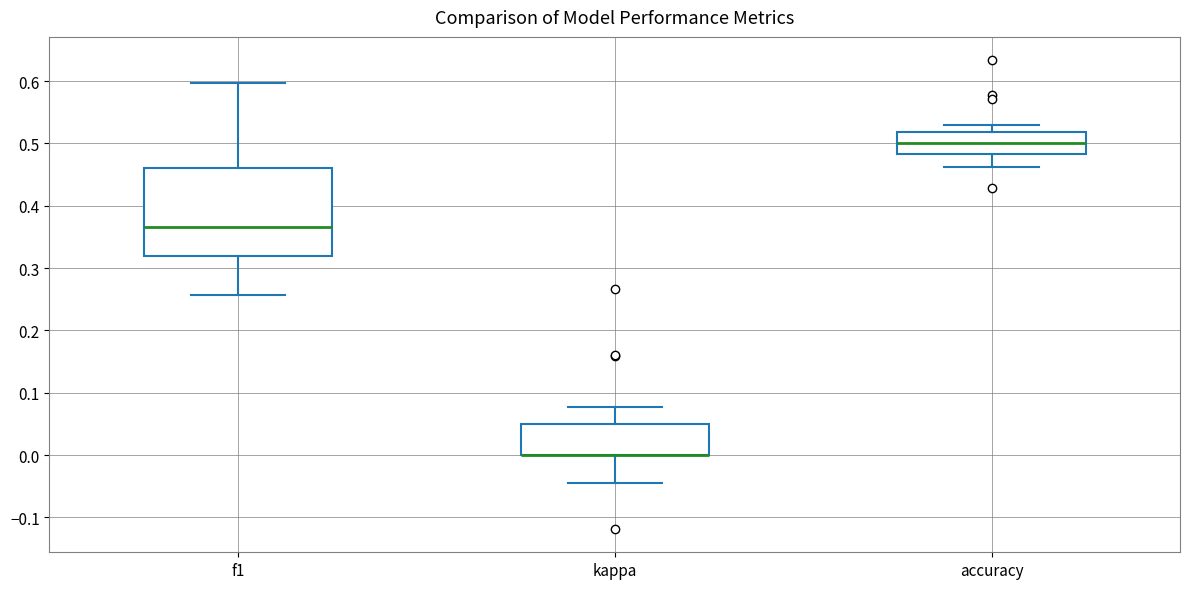

Where does the upper whisker of the box for accuracy end on the y-axis? The values are not printed on the chart, so give them approximately, as read against the axis.

0.53